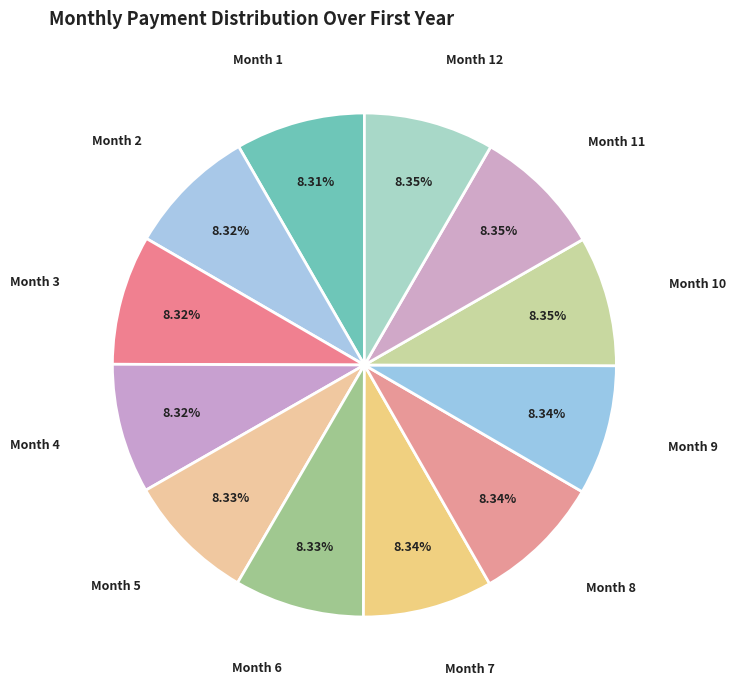

To the nearest percent, what is the average slice percentage?

8%